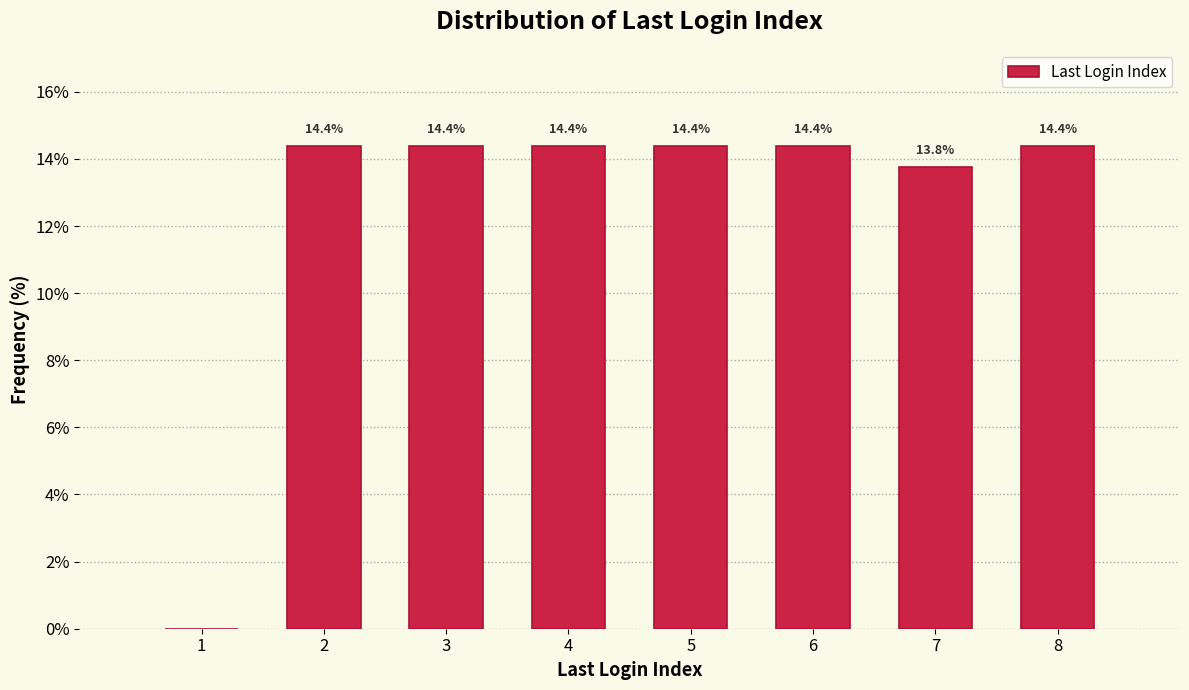

Reading left to right, transcribe all the data shown in this chart.

1=0.0	2=14.4	3=14.4	4=14.4	5=14.4	6=14.4	7=13.8	8=14.4